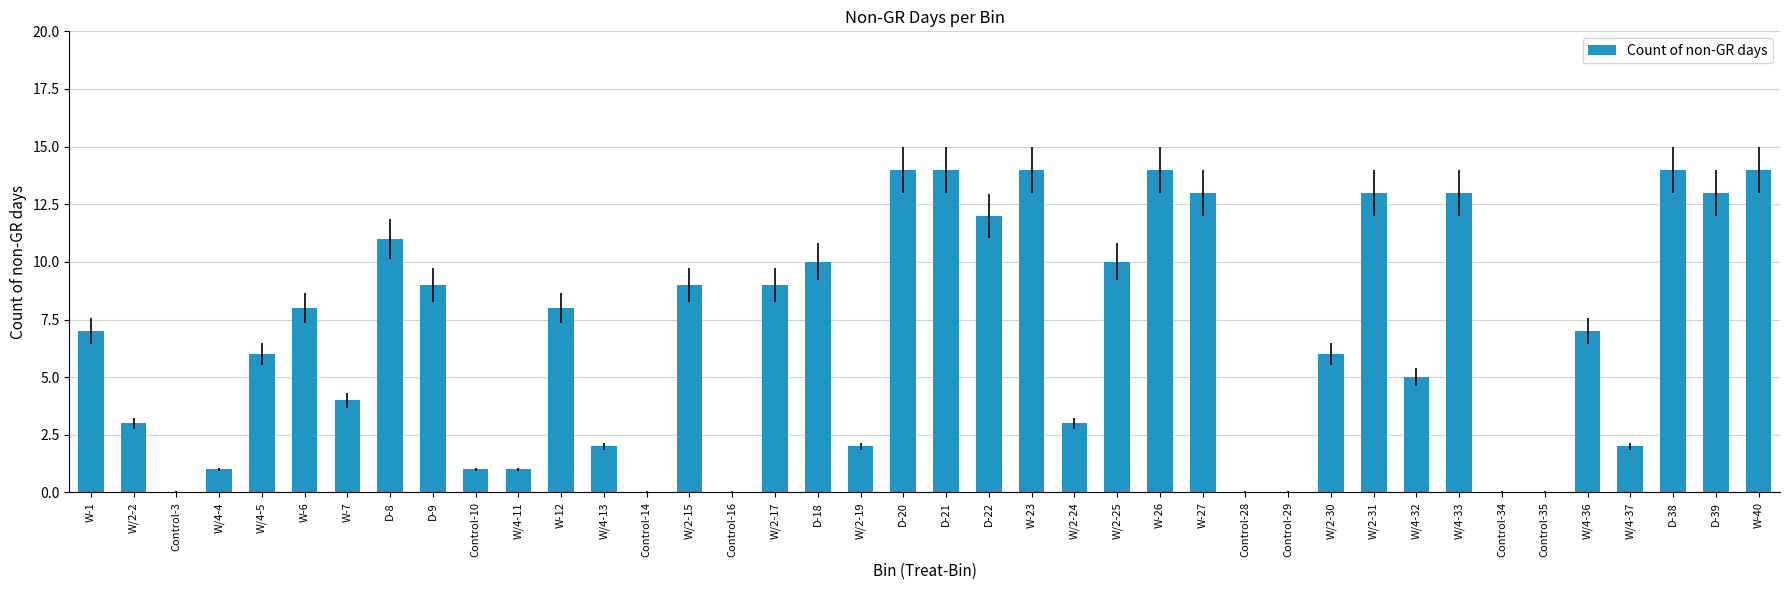

What is the maximum value shown in the chart?

14